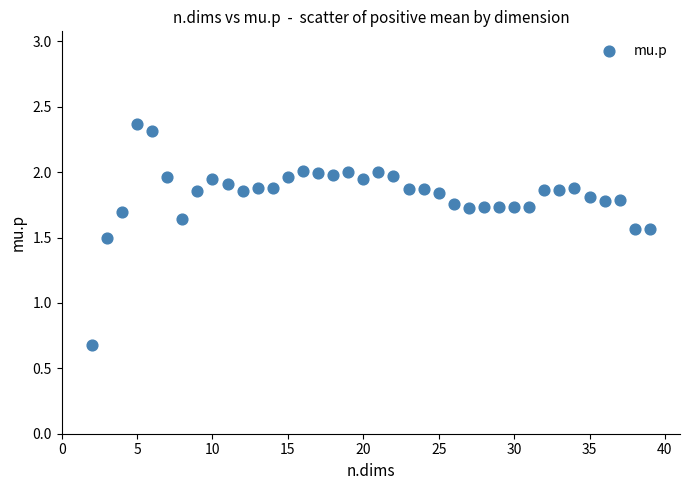

What Y value in the scatter plot is closest to 1?

0.7